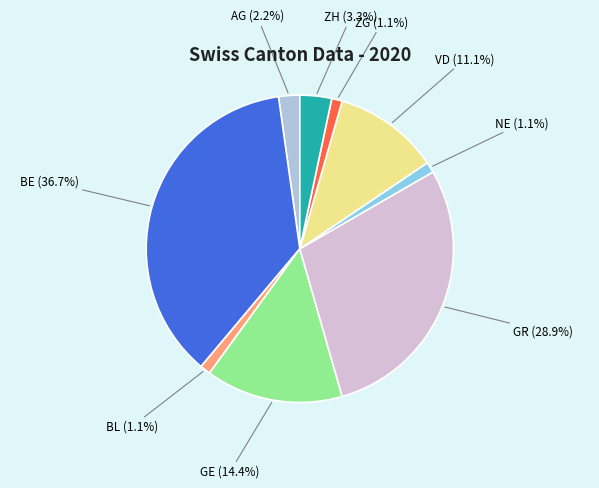

How many slices are in this pie chart?

9